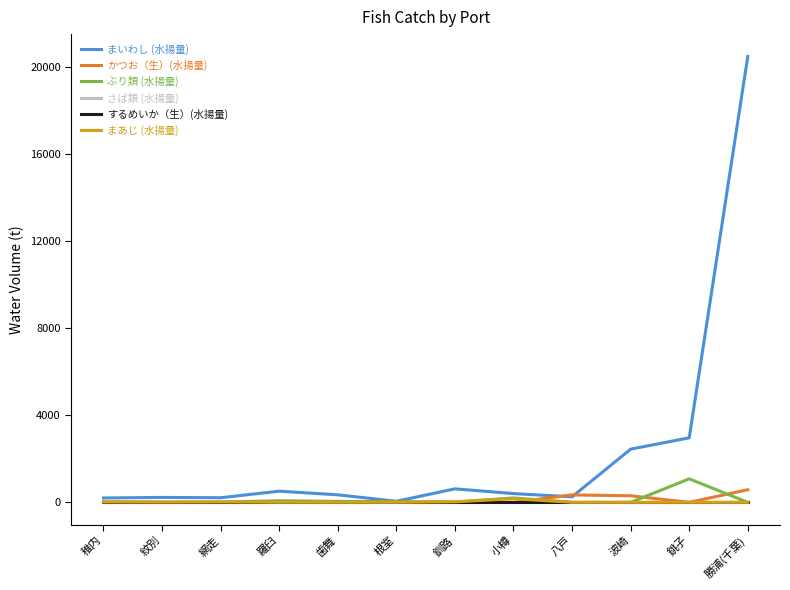

Is this an area chart (filled region under the line)?

No